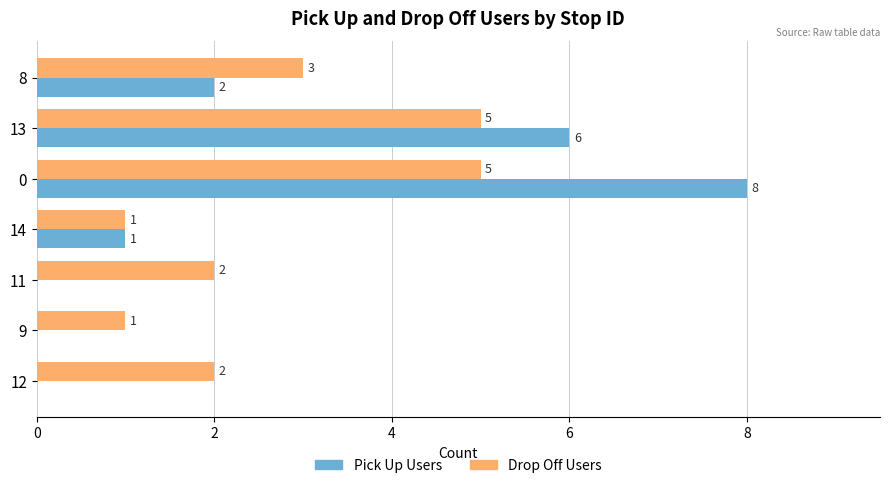

What is the sum of all Drop Off Users values?

19